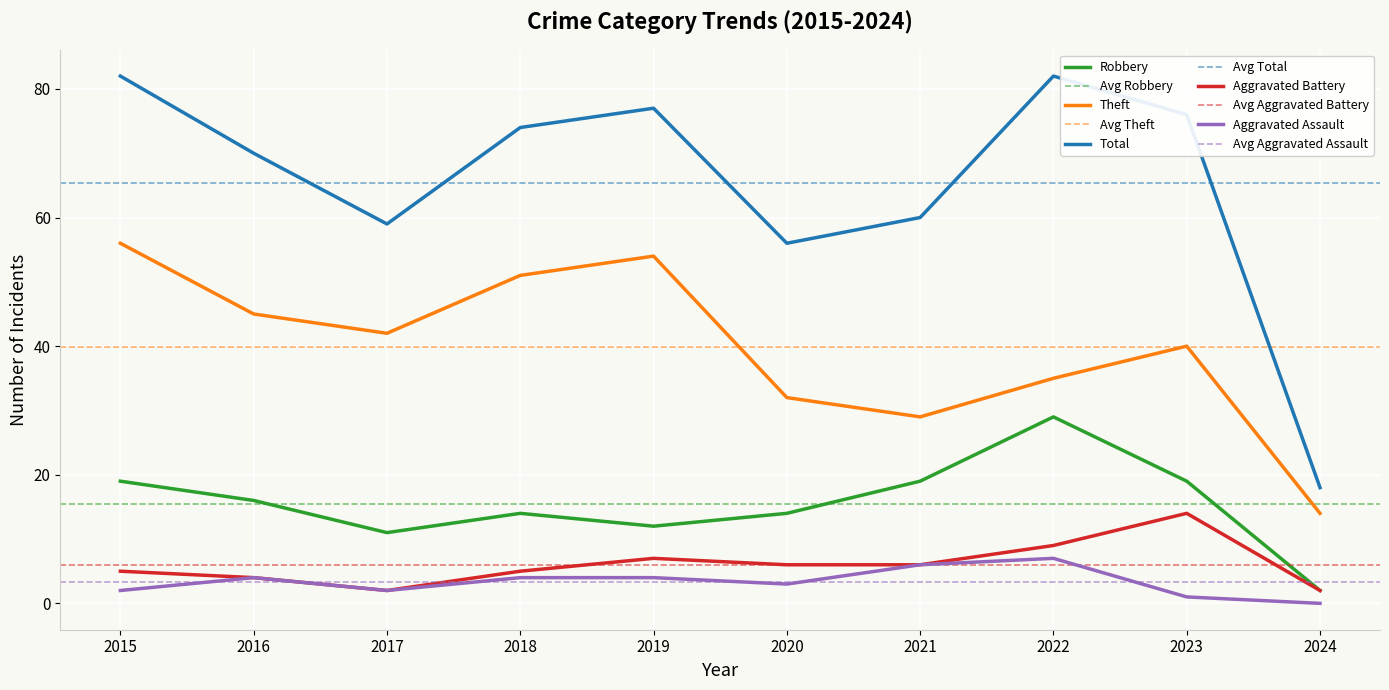

What is the spread (max minus min) of values at 2015?

80